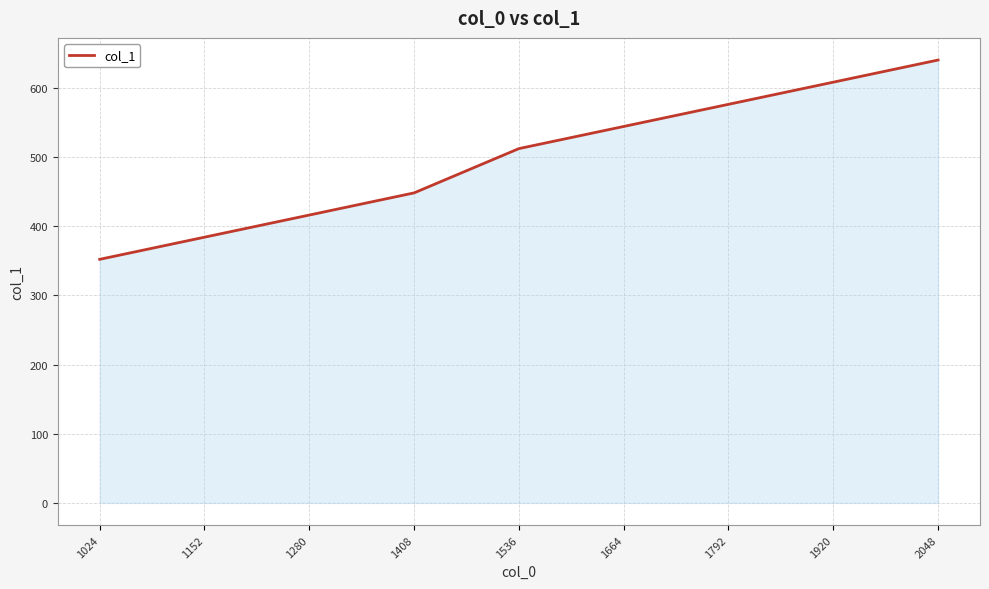

How many values are between 416 and 576?

5